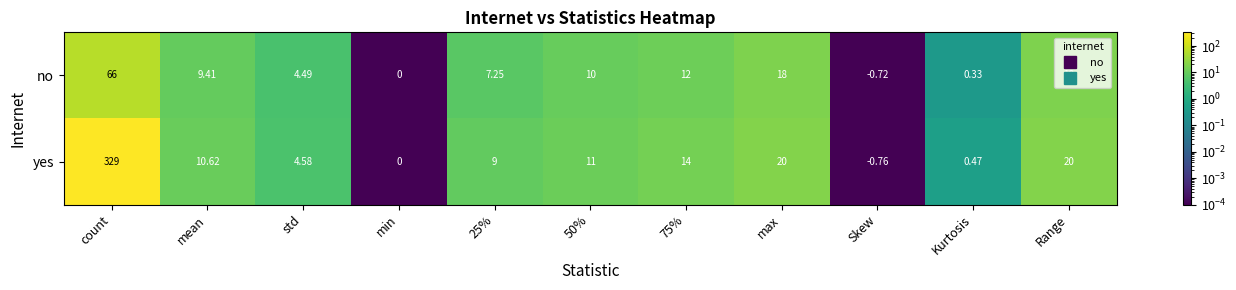

Where does the no series first go above 9?

count